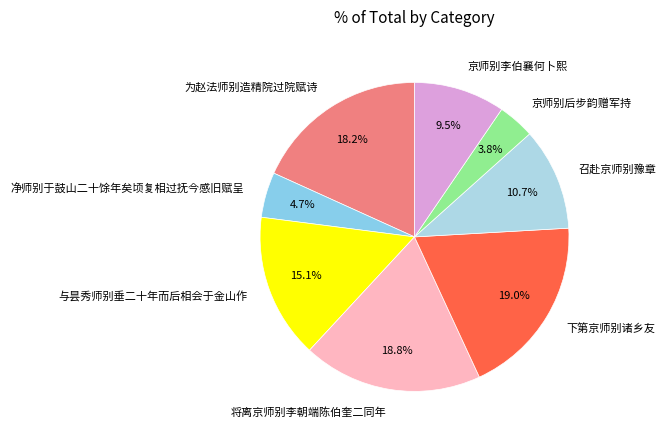

Do 净师别于鼓山二十馀年矣顷复相过抚今感旧赋呈 and 召赴京师别豫章 together represent more than half of the pie?

No